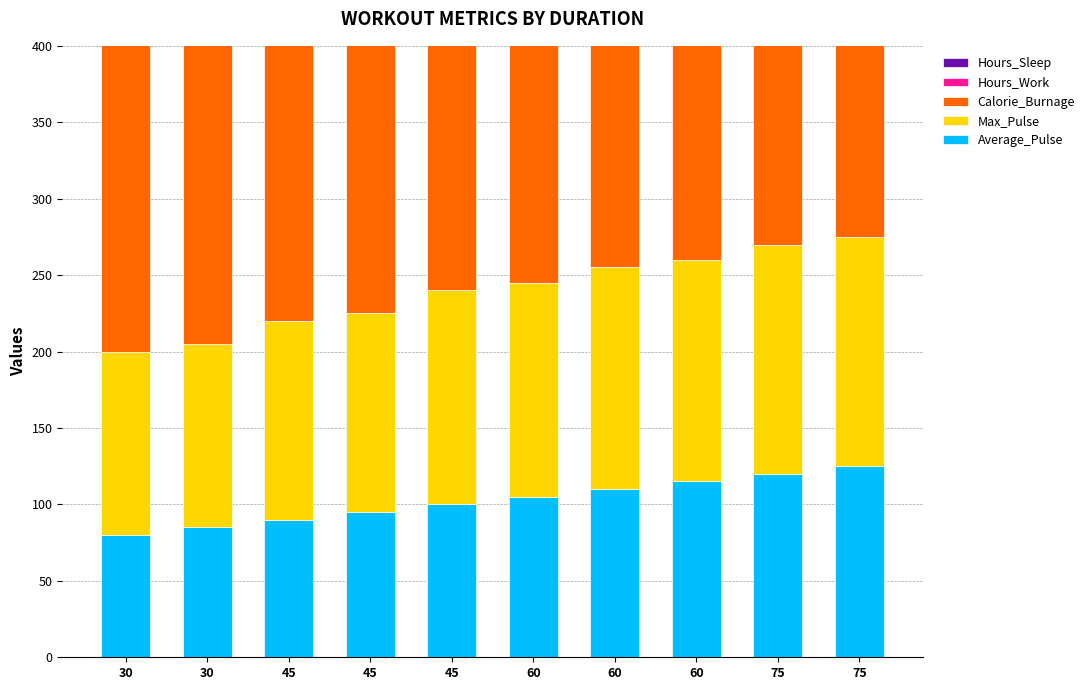

Are the bars horizontal?

No